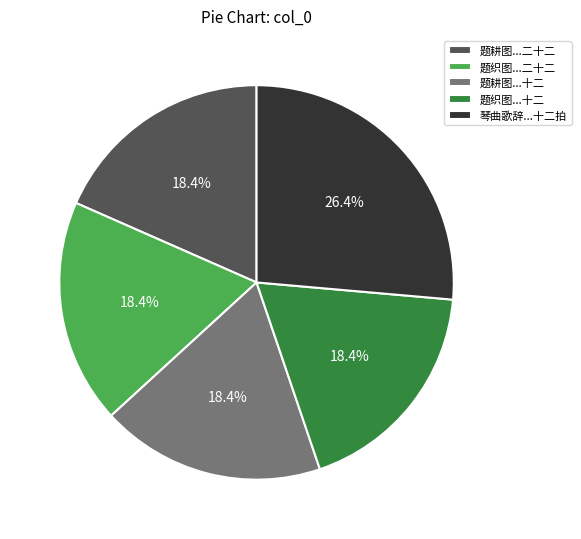

Count the number of slices in the pie.

5